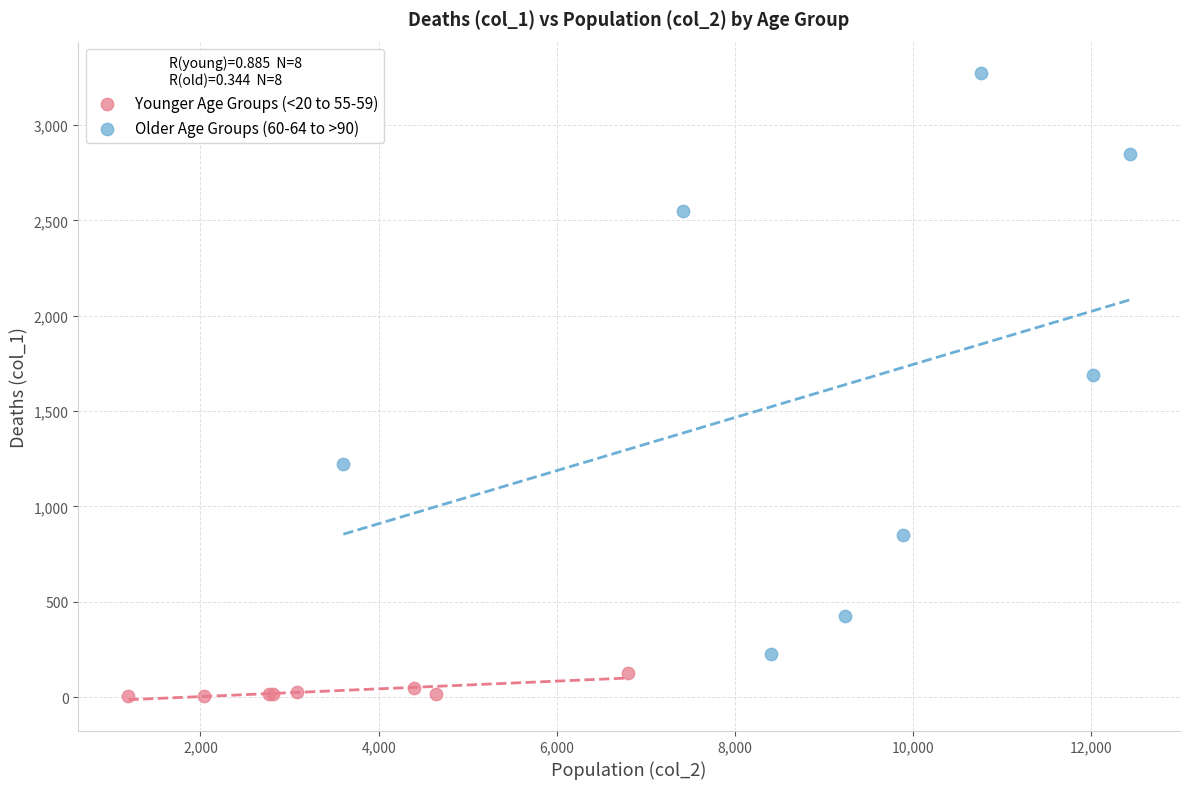

Which series has the widest spread of Y values?

Older Age Groups (60-64 to >90)